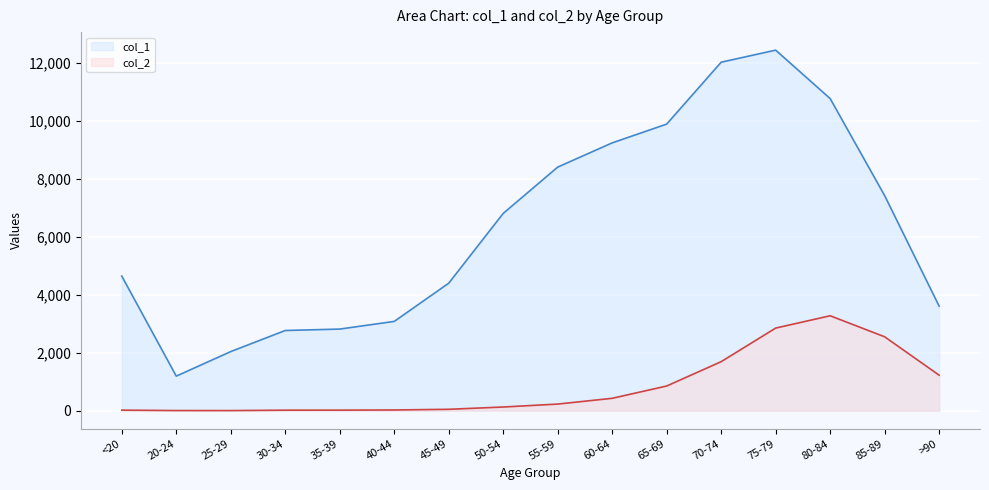

Which series changed the most between 40-44 and 80-84?

col_1